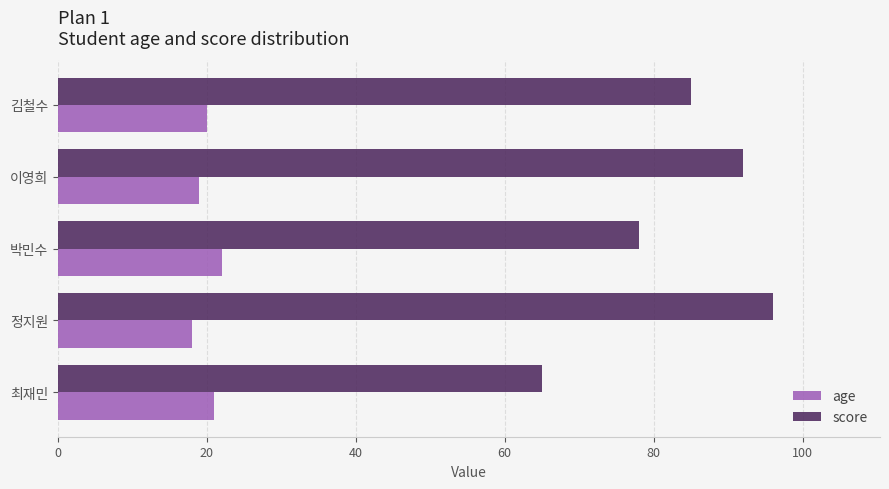

What is the approximate value of age at 박민수?

22